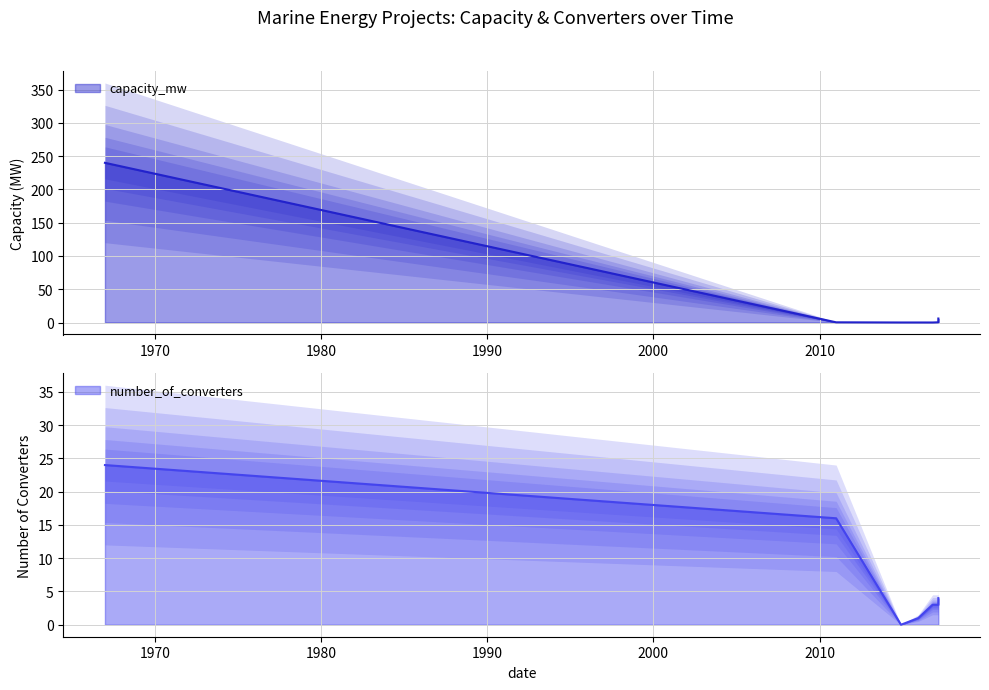

What position from the left is 2011-01-01?

2